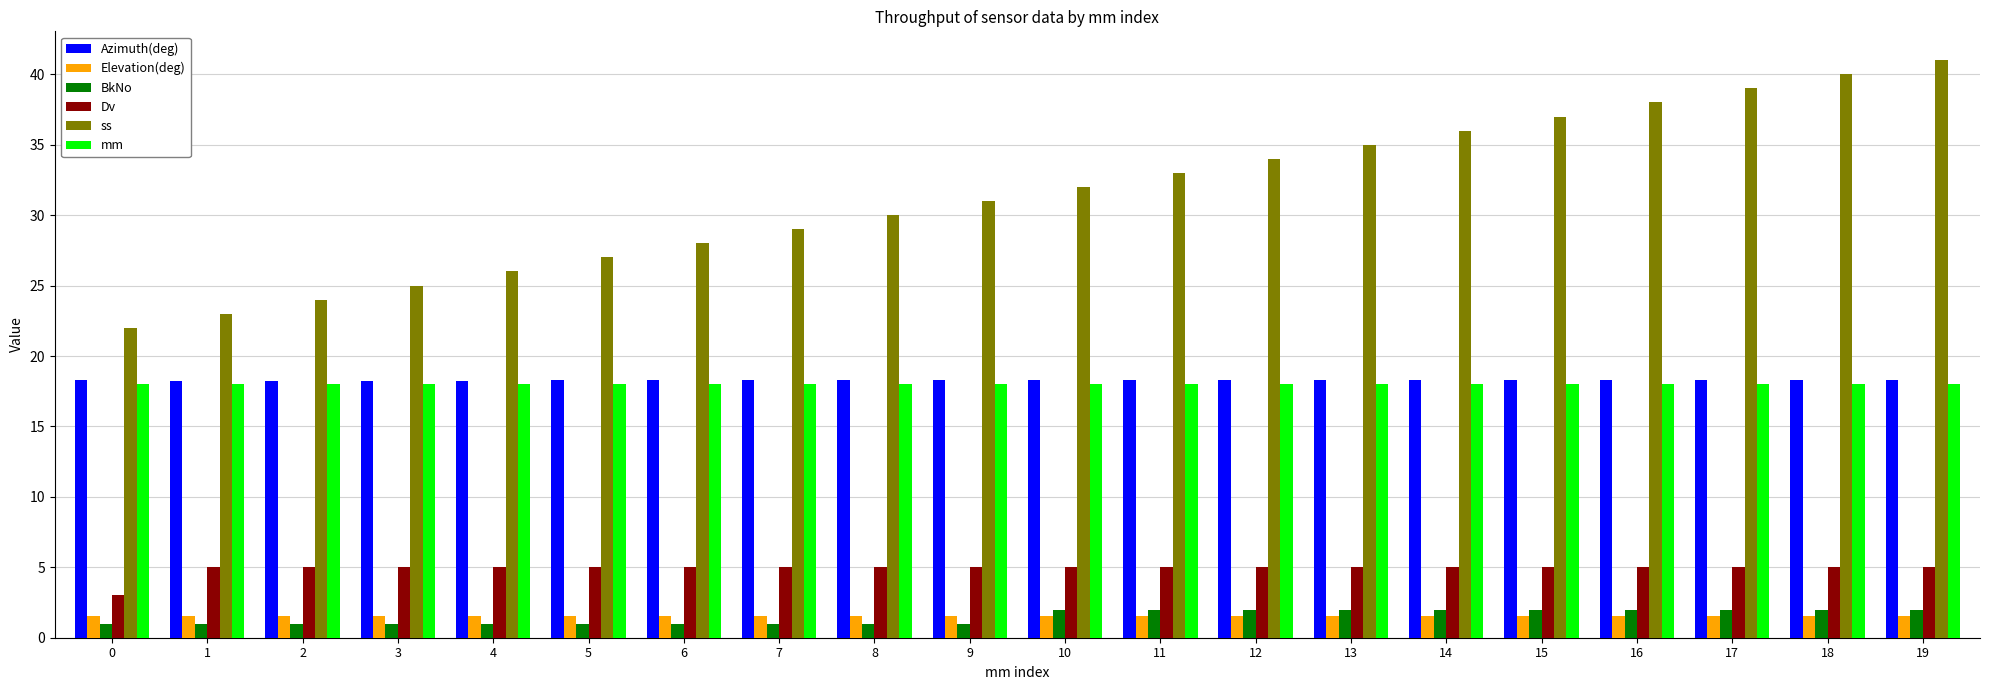

Is the value of Azimuth(deg) at 15 greater than the value of Dv at 1?

Yes